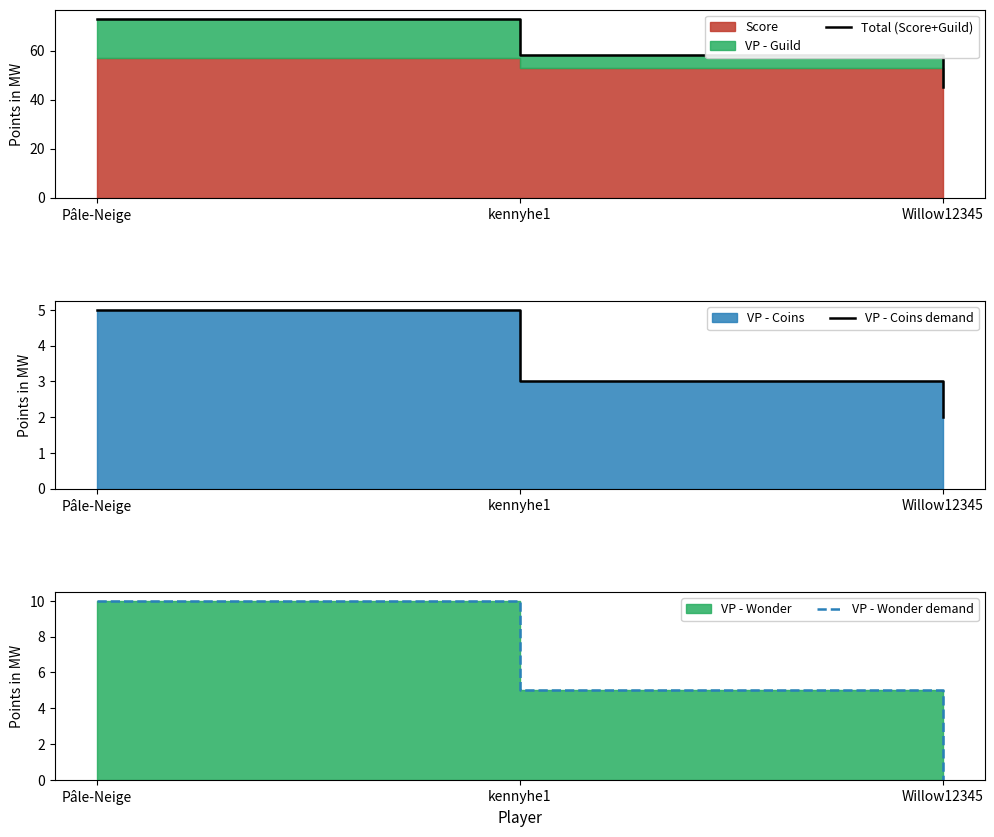

At which label does VP - Wonder demand first exceed 5?

Pâle-Neige